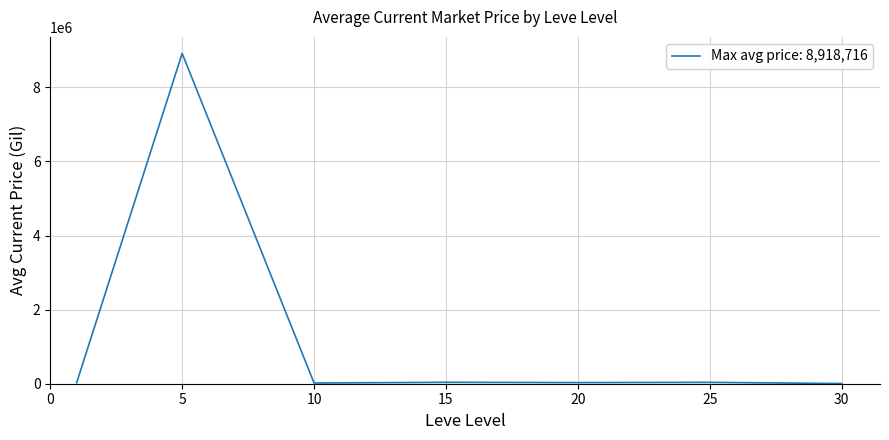

What is the maximum value shown in the chart?

8918715.5